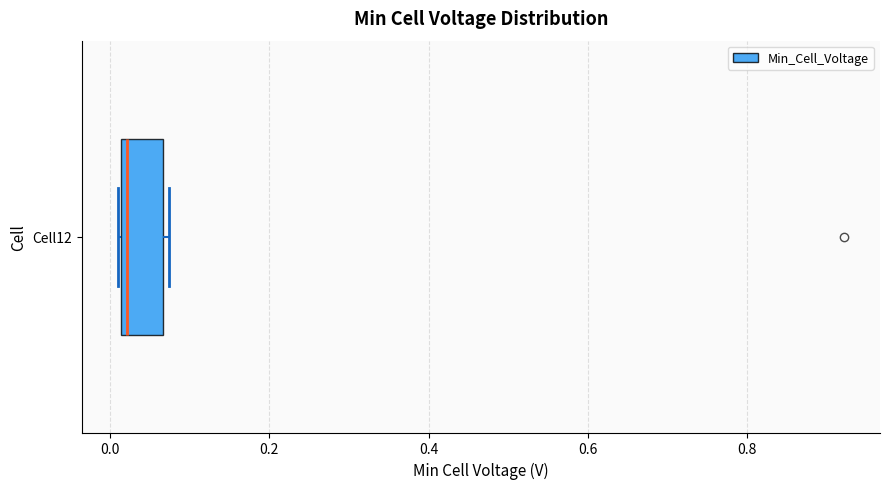

Read this box plot against the x-axis: the position of the median line, the range covered by the box, and the ends of both whiskers. The values are not printed on the chart, so give them approximately, as read against the axis.

median 0.02 (just right of the box's left edge), box 0.02 to 0.06, whiskers 0.02 to 0.08